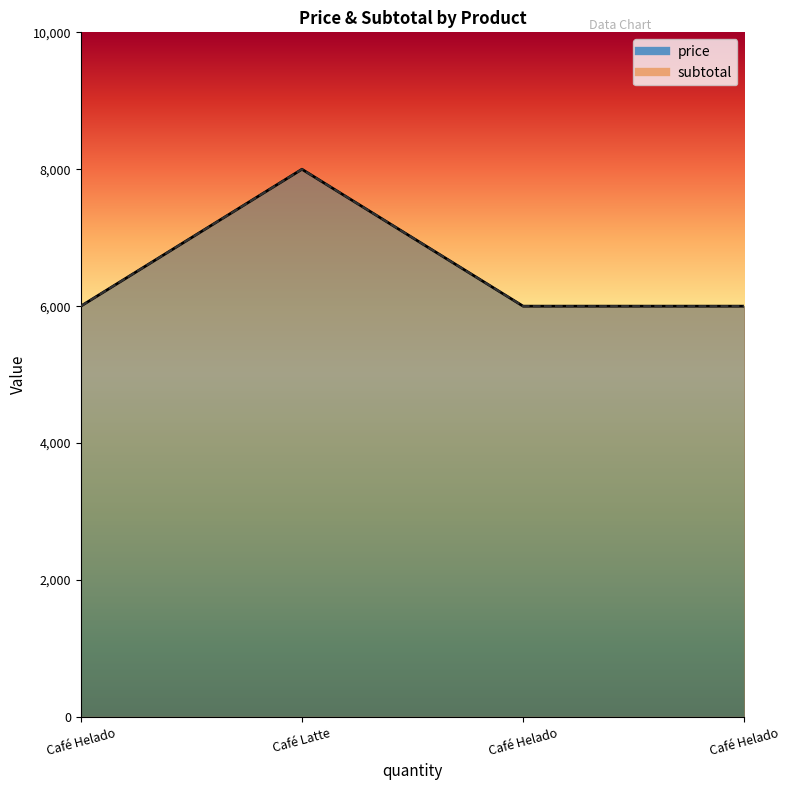

List the labels in order of subtotal value, smallest first.

Café Helado, Café Helado, Café Helado, Café Latte